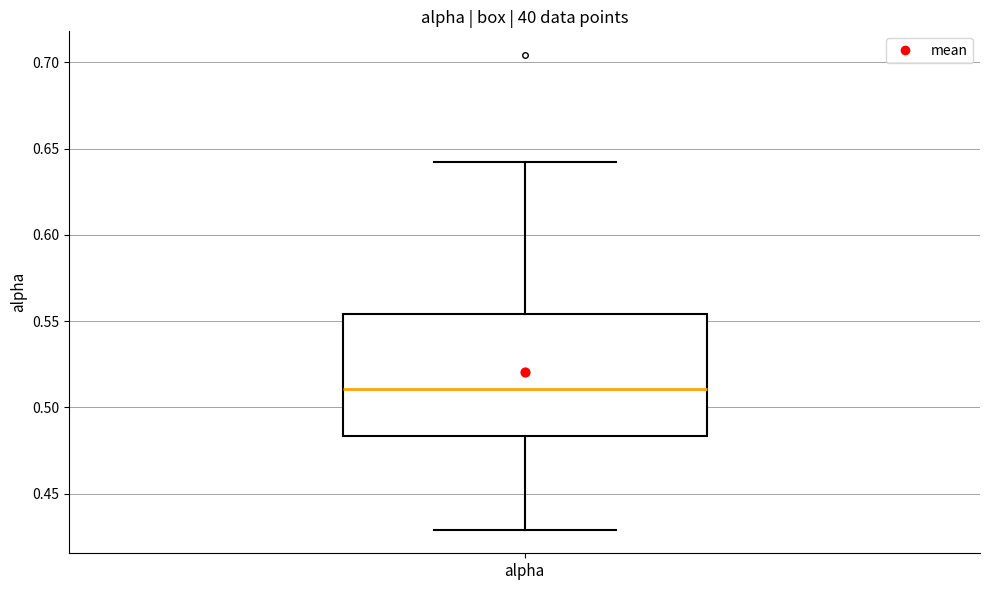

Where does the median line of the box for alpha sit on the y-axis? The values are not printed on the chart, so give them approximately, as read against the axis.

0.510